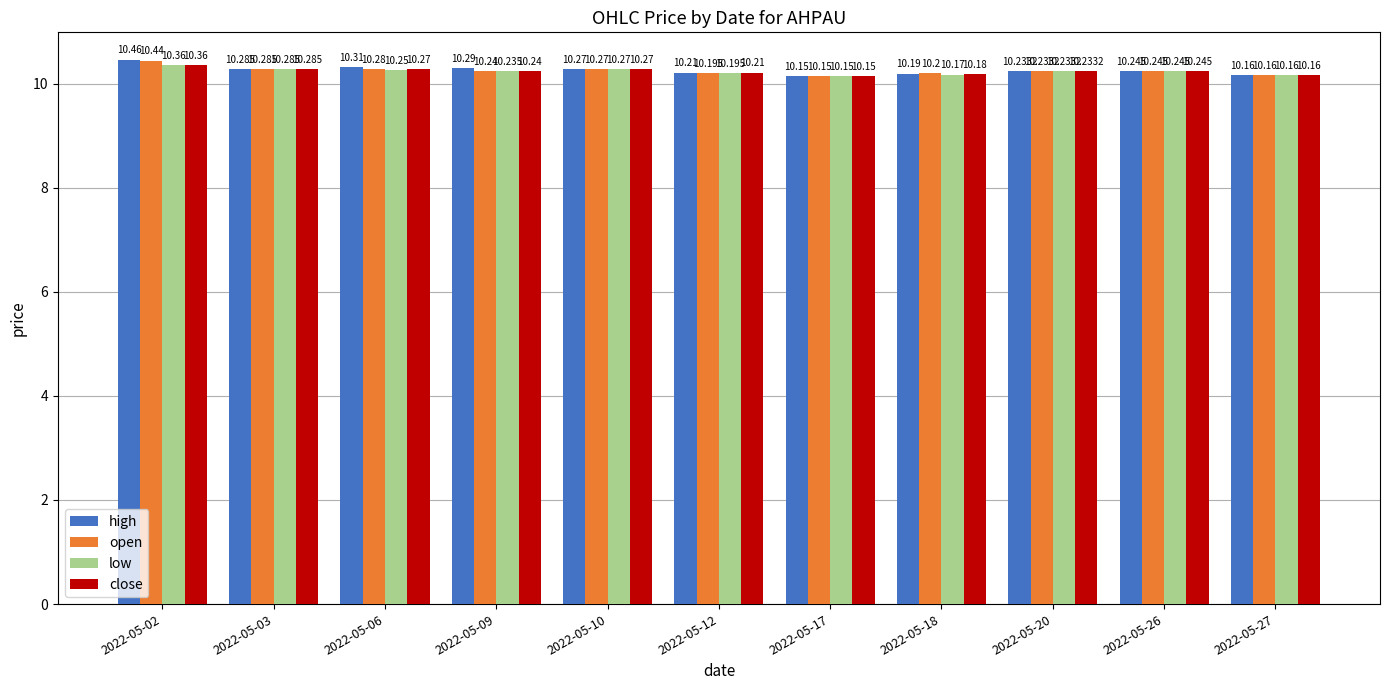

Which category has the lowest value across all series?

2022-05-17